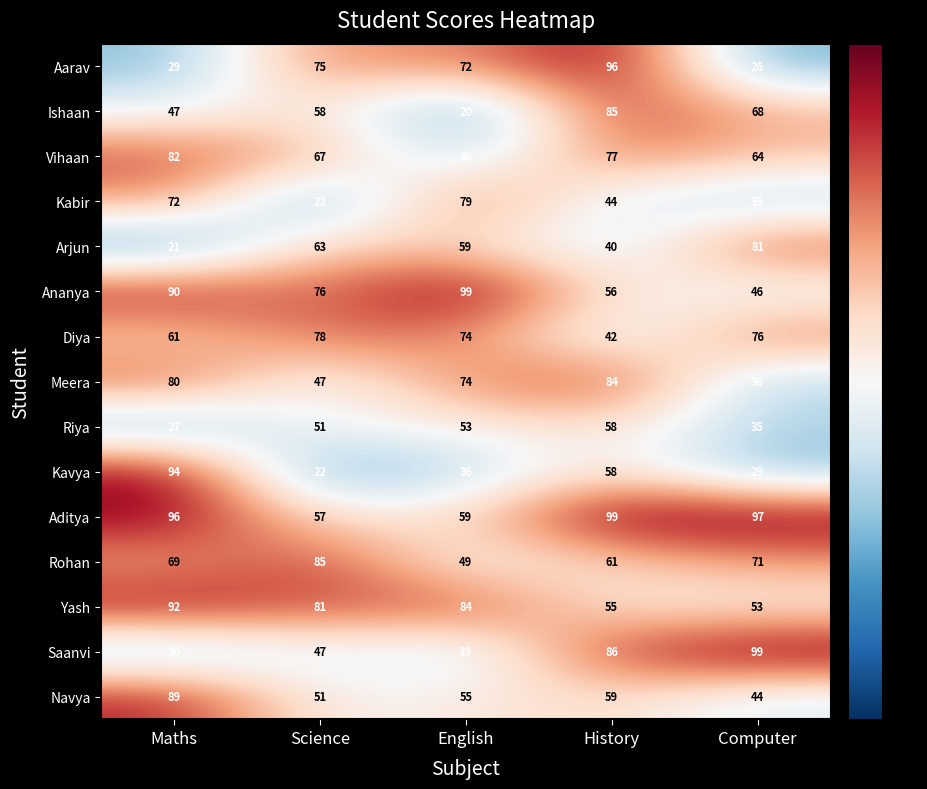

List the labels in order of Diya value, largest first.

Science, Computer, English, Maths, History